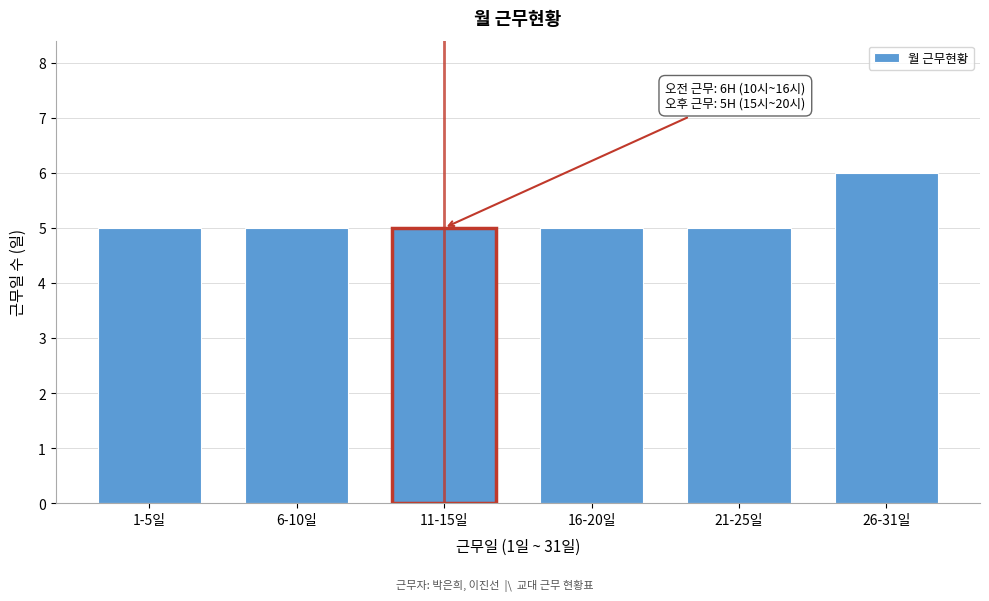

Reading left to right, extract all data points from this chart.

5	5	5	5	5	6